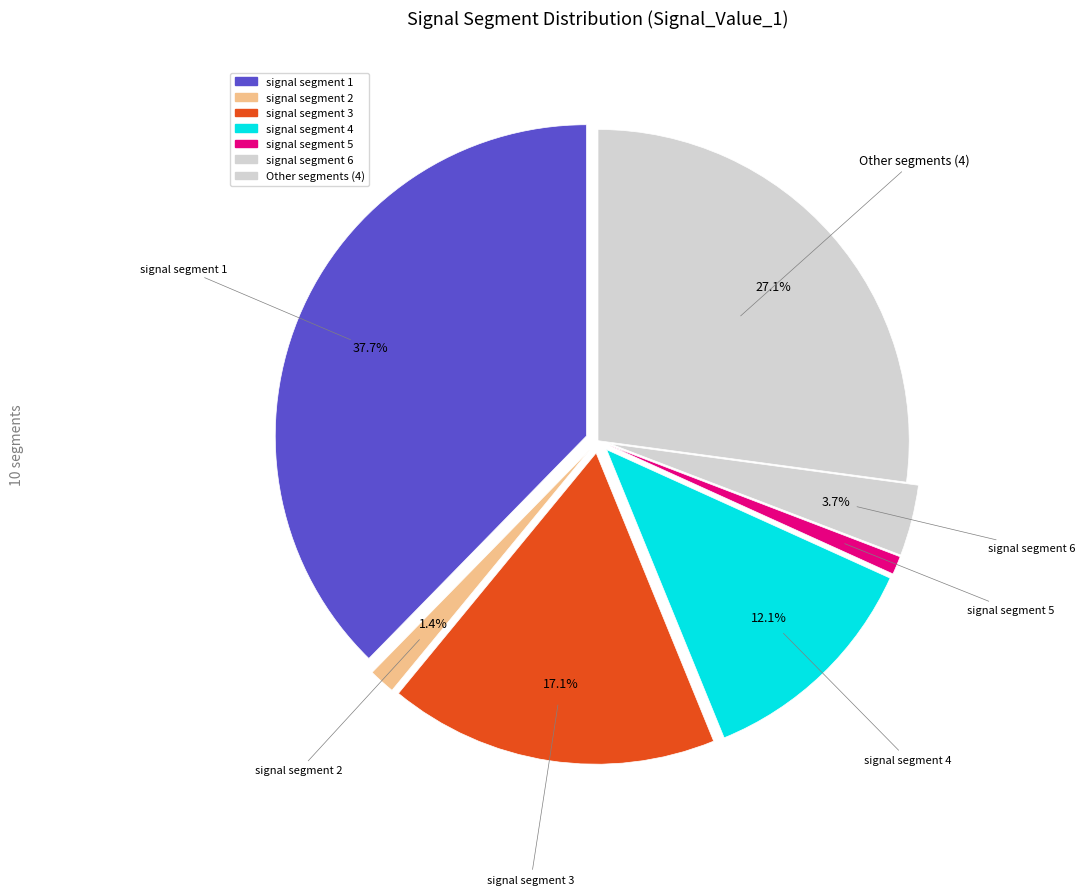

Is it true that signal segment 1 is 38% of the pie?

True